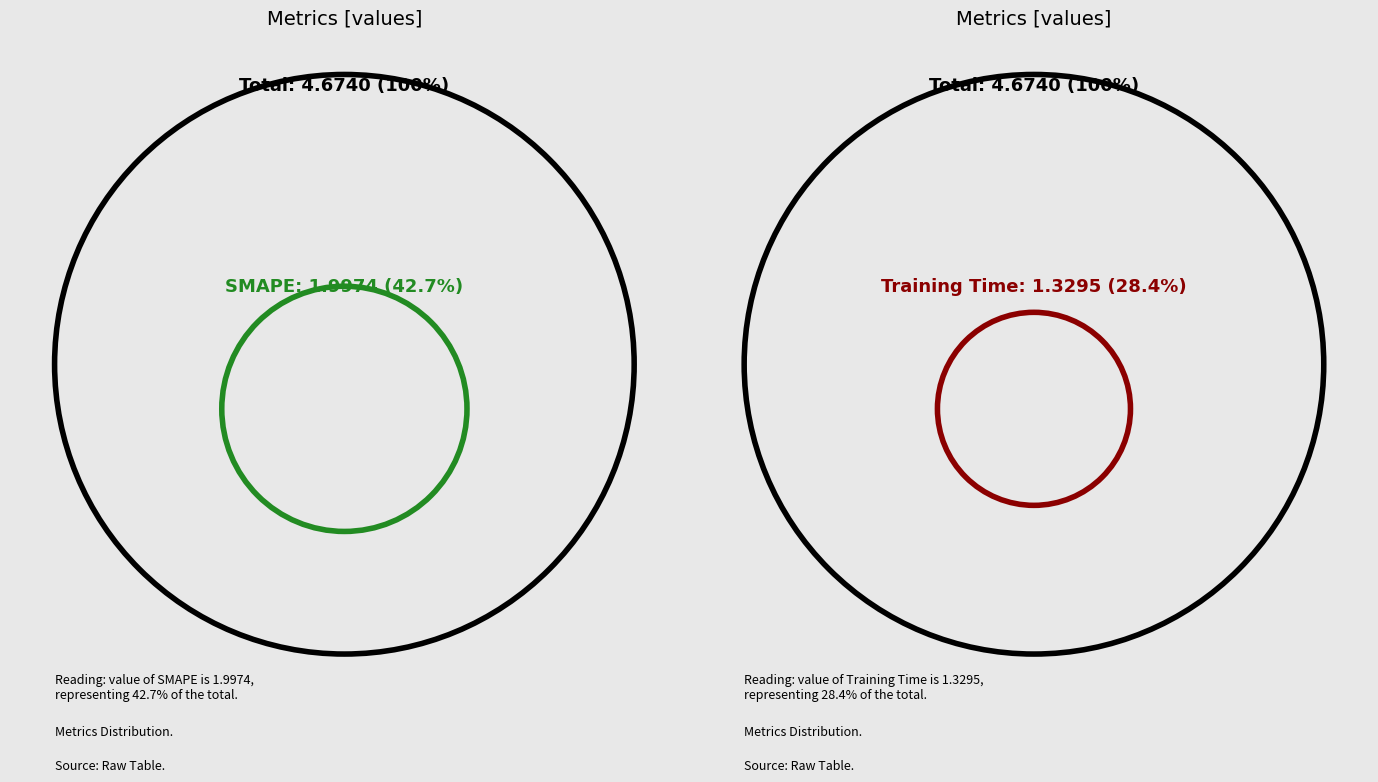

To the nearest percent, what percentage of the pie is MAPE?

21%